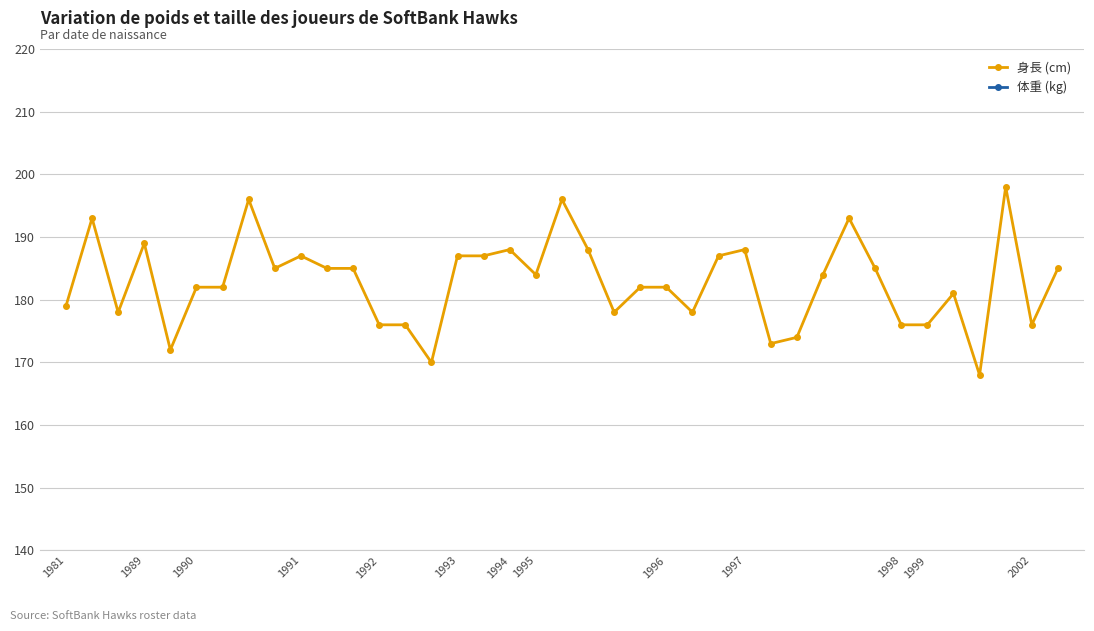

The value of 身長 (cm) at 1996 is 182. True or false?

True